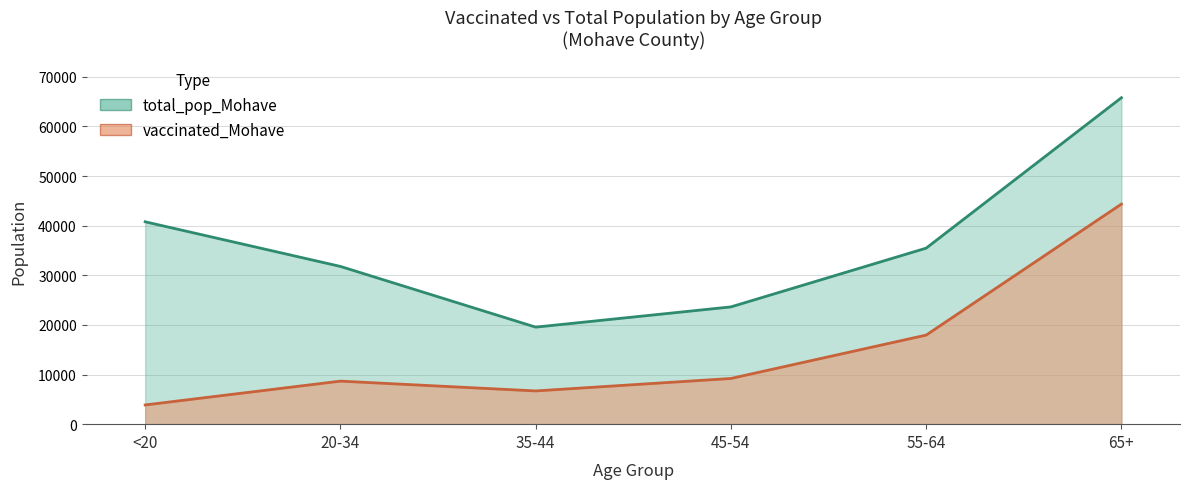

Reading left to right, list all the values displayed in this chart.

vaccinated_Mohave: <20=3870	20-34=8672	35-44=6697	45-54=9209	55-64=17947	65+=44350
total_pop_Mohave: <20=40777	20-34=31783	35-44=19550	45-54=23629	55-64=35466	65+=65780